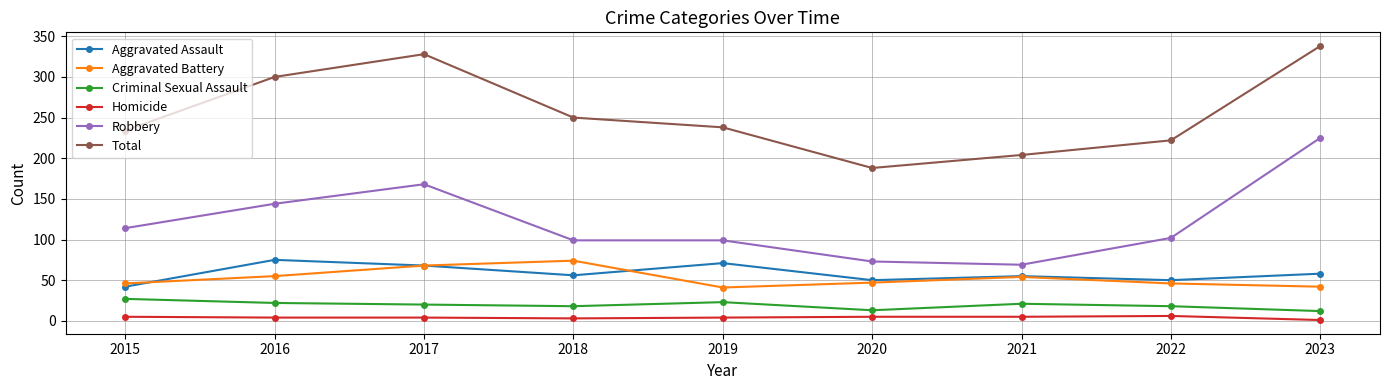

Where is the first local minimum for Aggravated Battery?

2019